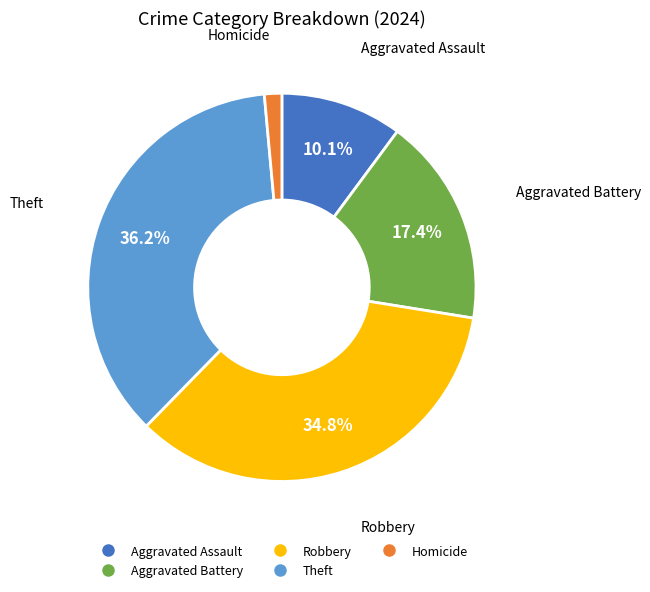

Is there a majority slice in this chart?

No